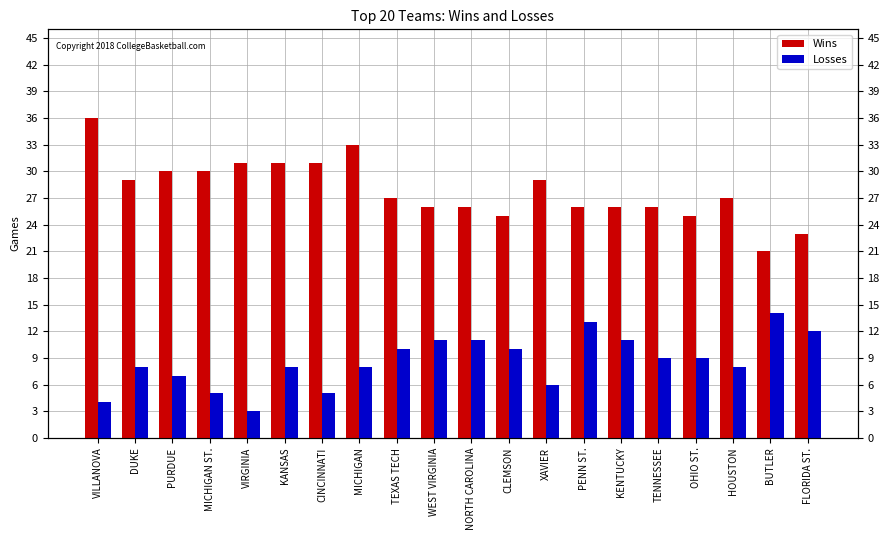

What is the highest value of the Wins series?

36